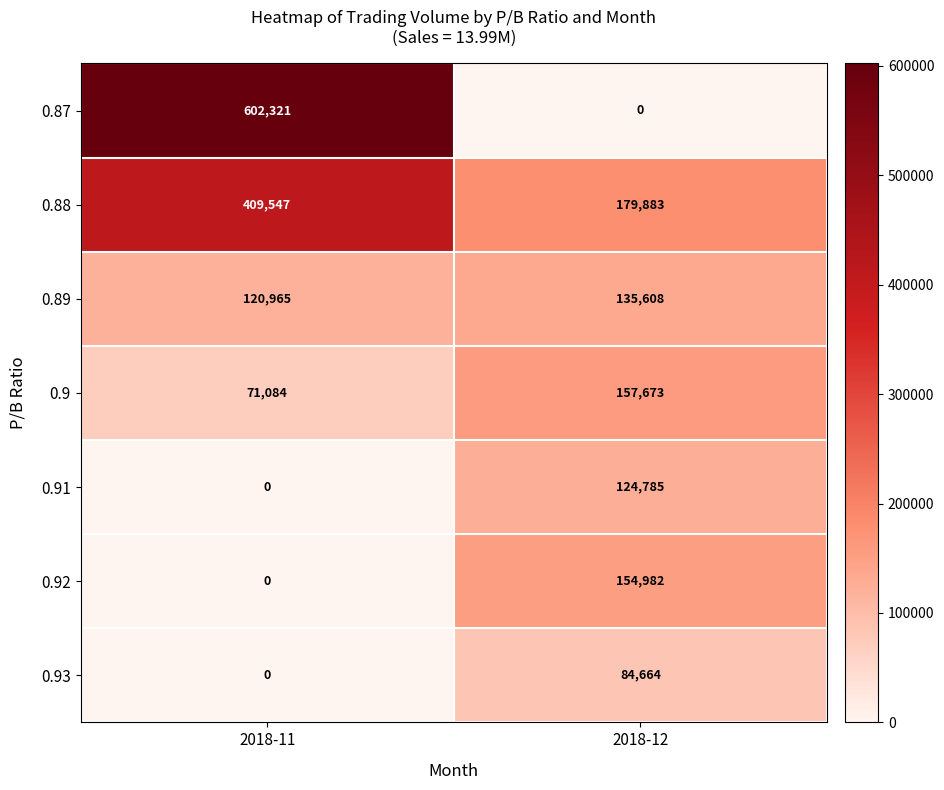

Which series changed the most between 2018-11 and 2018-12?

0.87